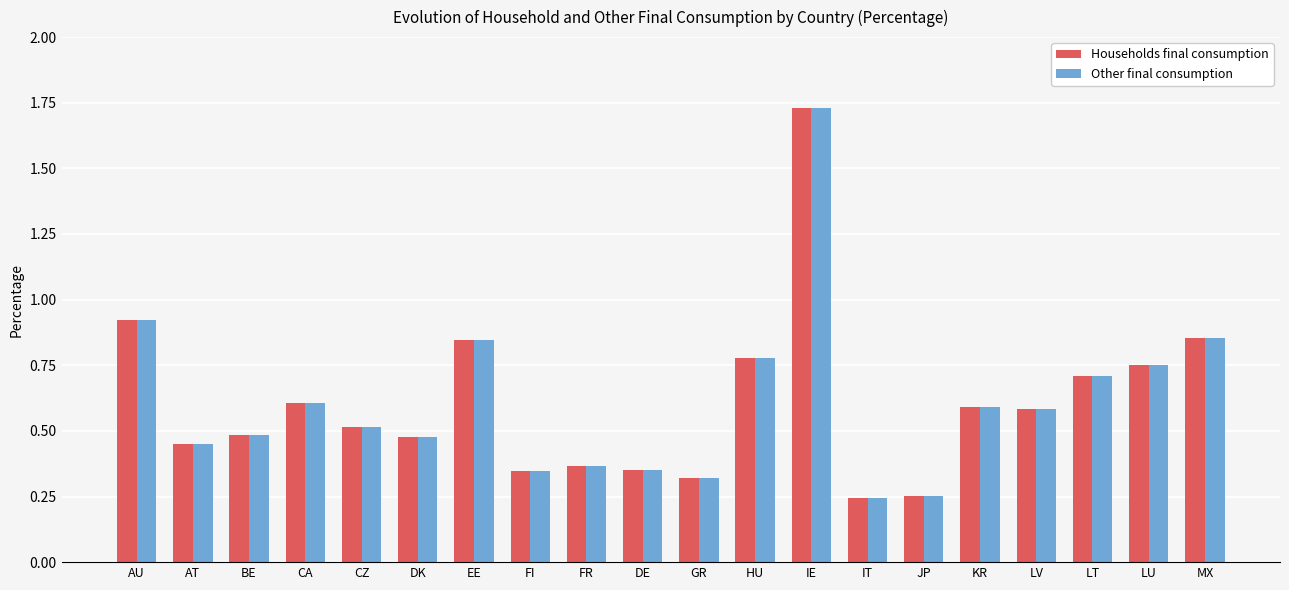

What position from the right is LV?

4